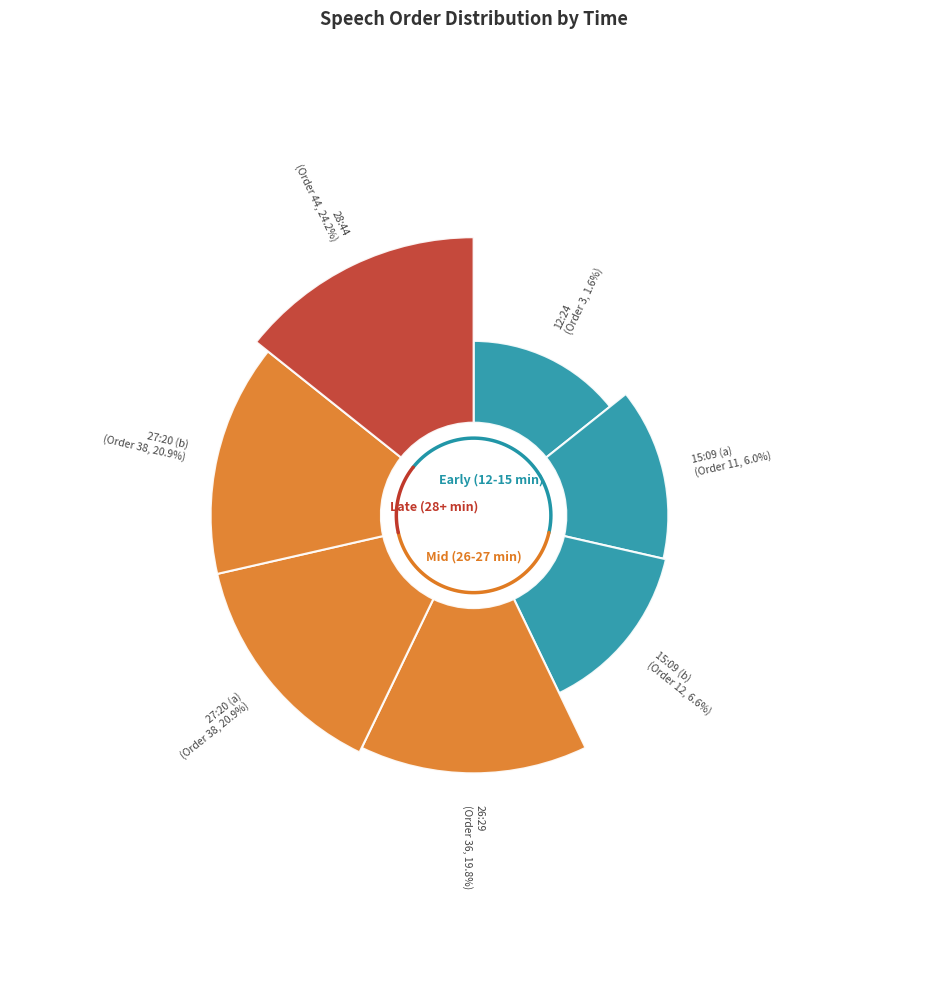

Is it true that 26:29 is 14% of the pie?

False